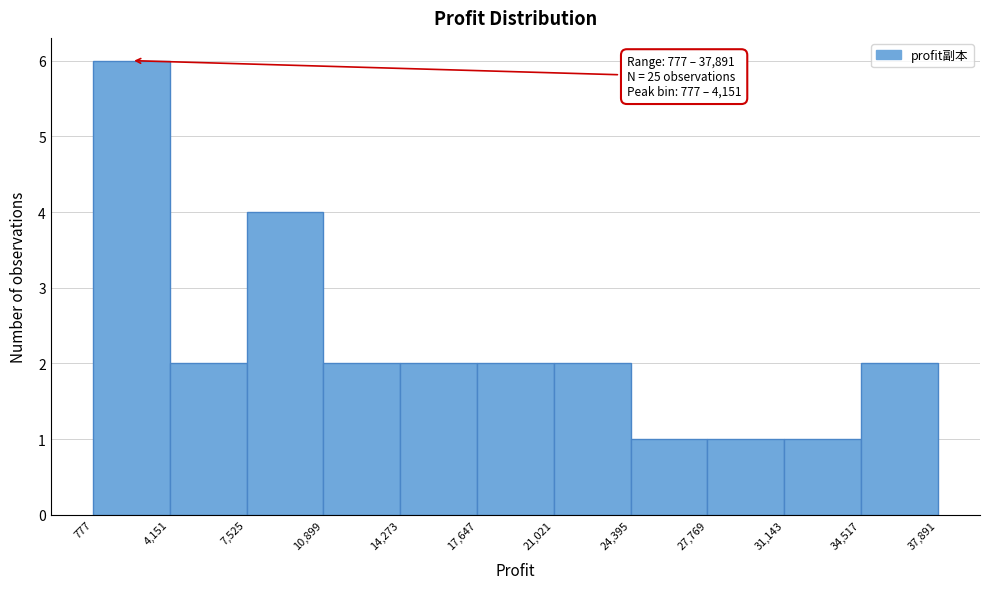

Which range on the x-axis has the tallest bar?

777 to 4,151